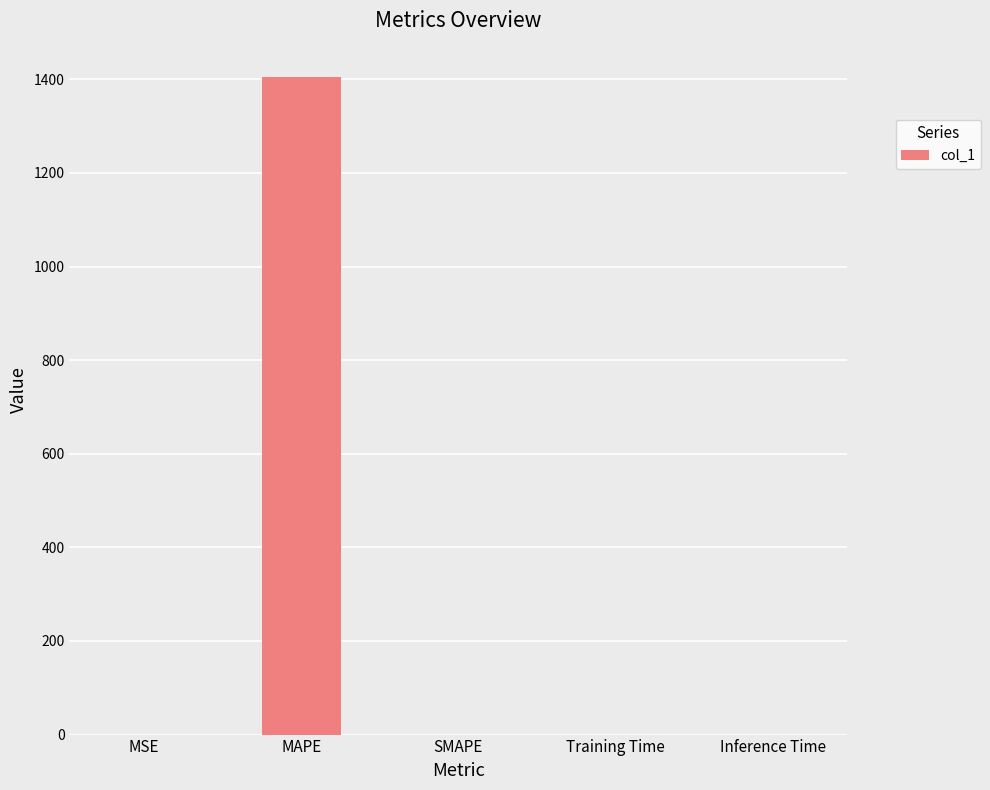

How many data points does each series have?

5